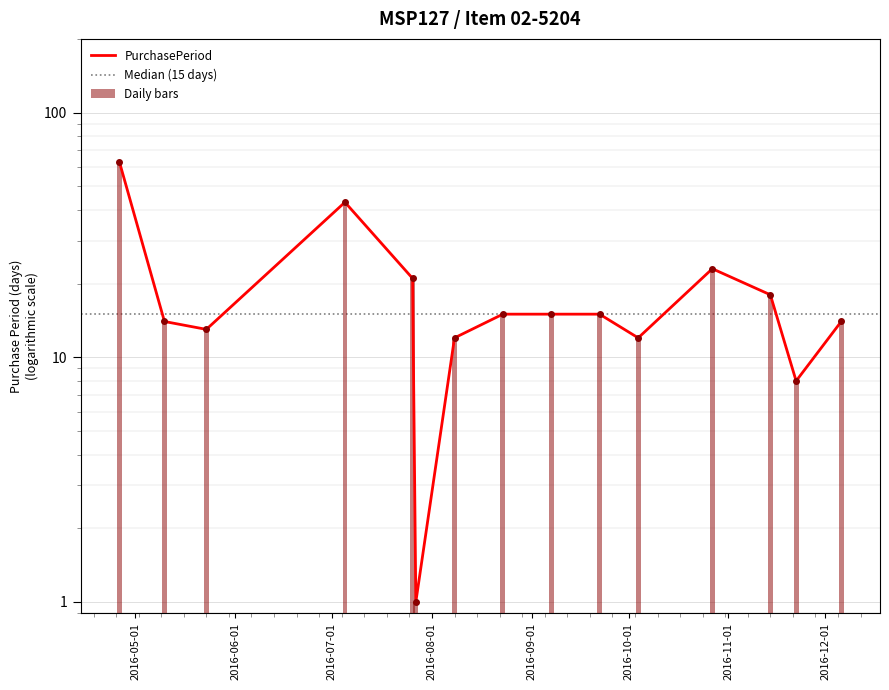

What value does the data have at 2016-11-14, to the nearest 5?

20